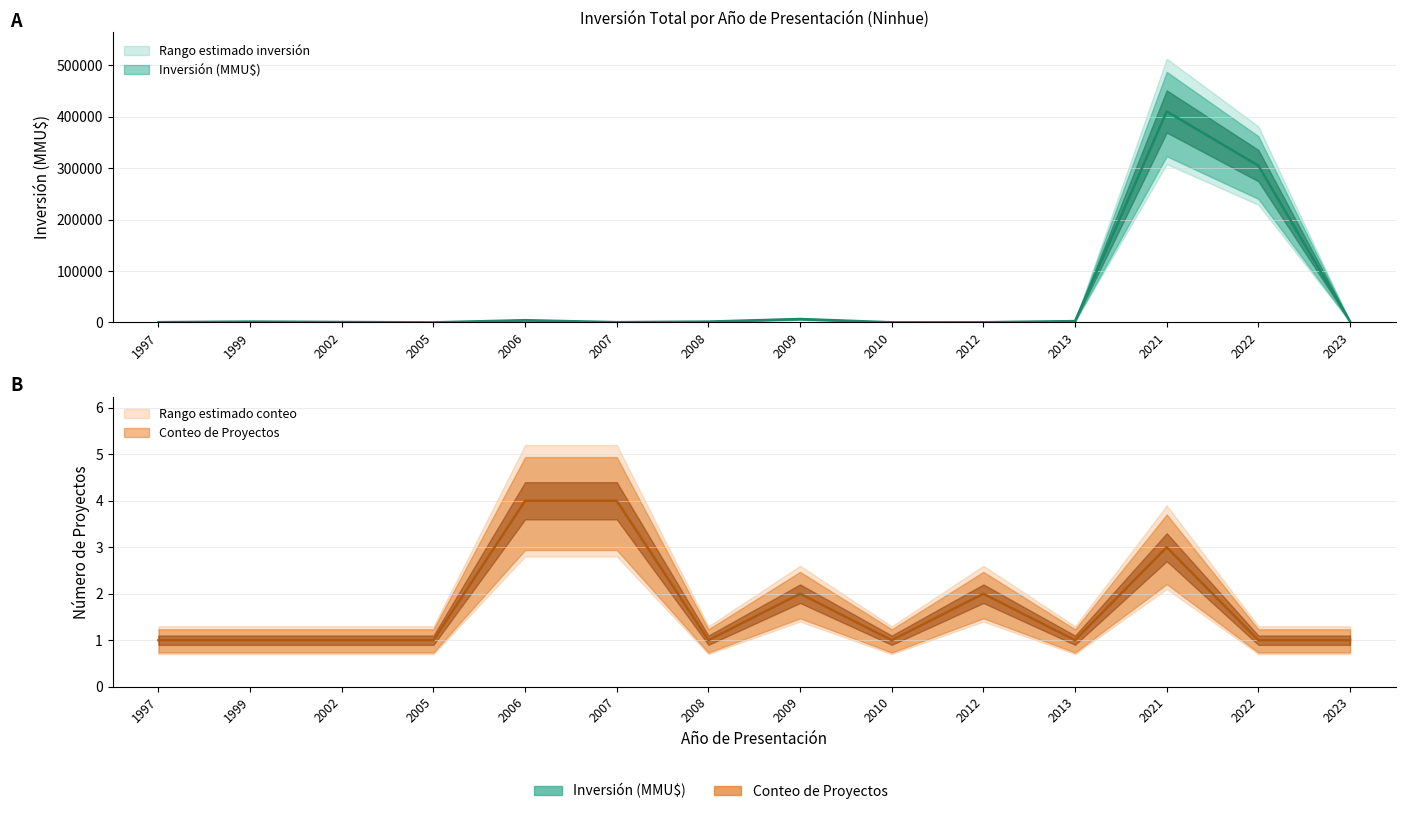

At which category does the chart reach its minimum across all series?

2005